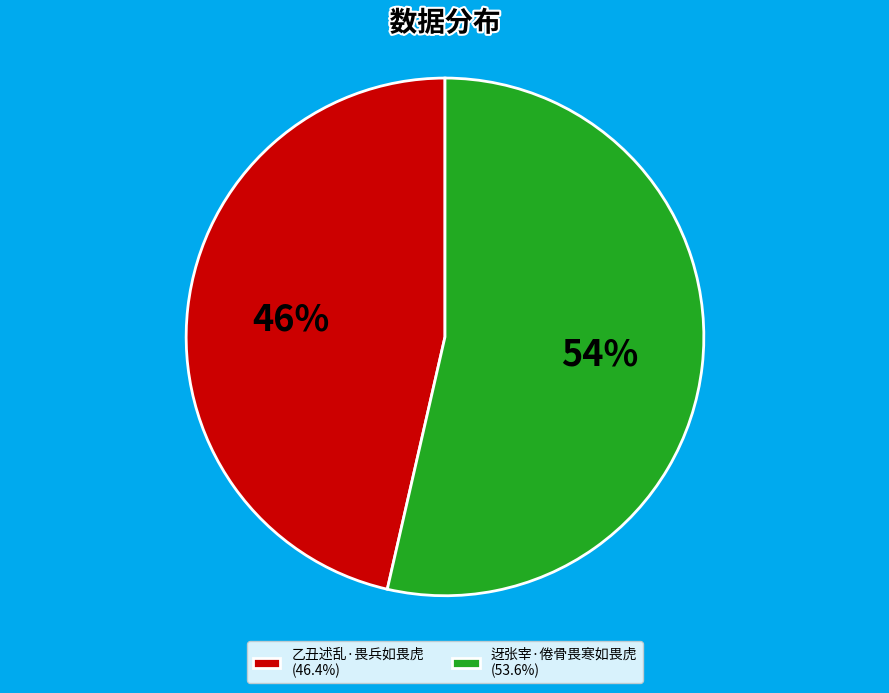

Which has a higher value, 迓张宰·倦骨畏寒如畏虎 or 乙丑述乱·畏兵如畏虎?

迓张宰·倦骨畏寒如畏虎